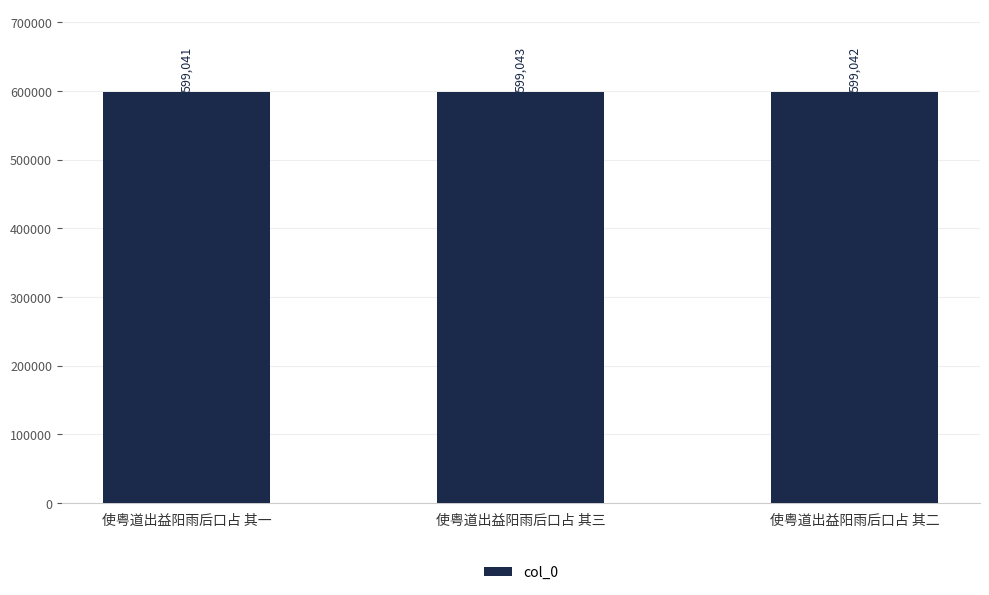

How many values are below 599042?

1